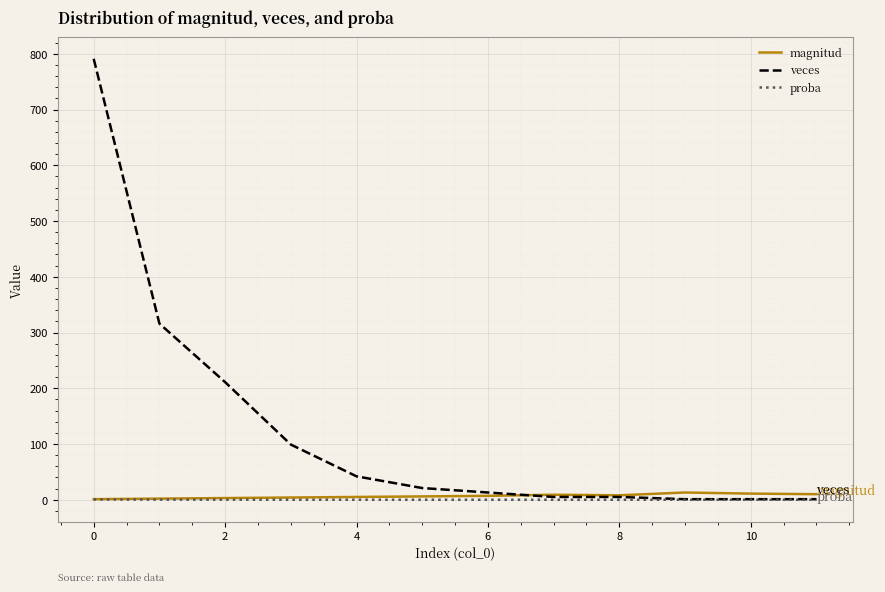

Which series has the largest range (max minus min)?

veces